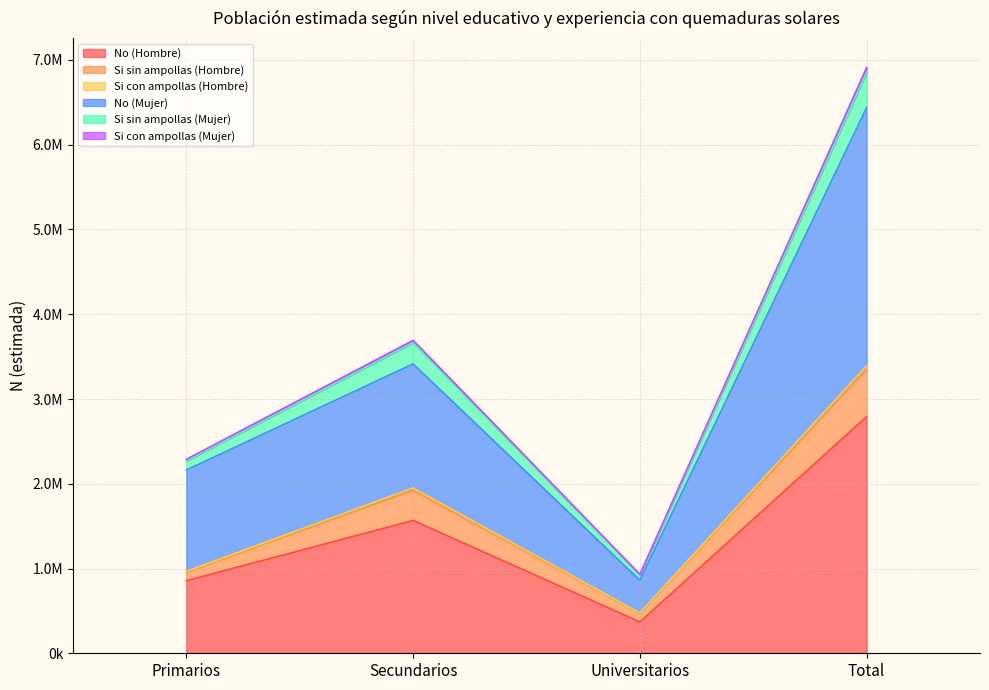

Does the chart display data point markers on the line(s)?

No